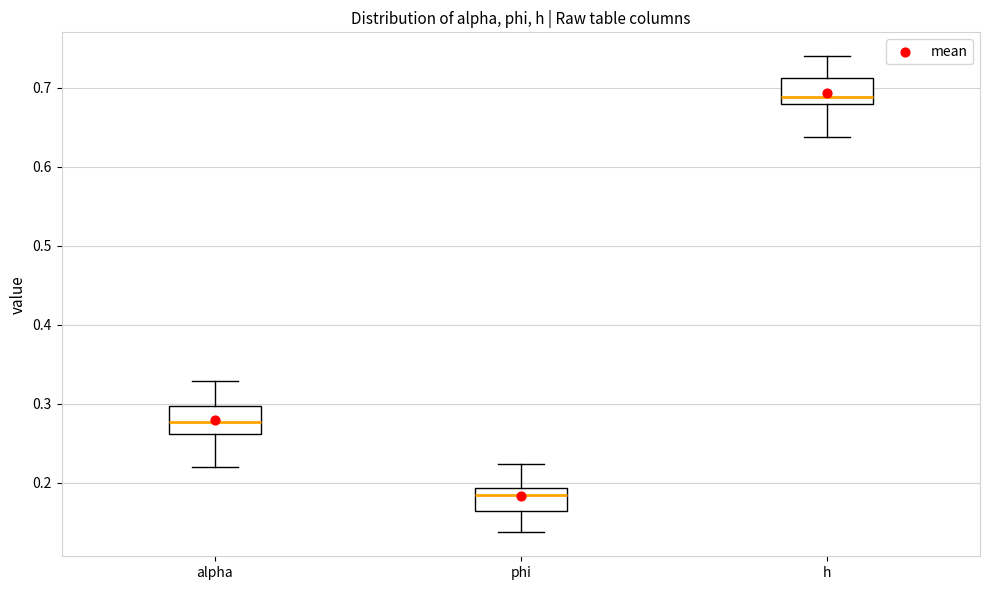

Where is the lower edge of the box for phi on the y-axis? The values are not printed on the chart, so give them approximately, as read against the axis.

0.16